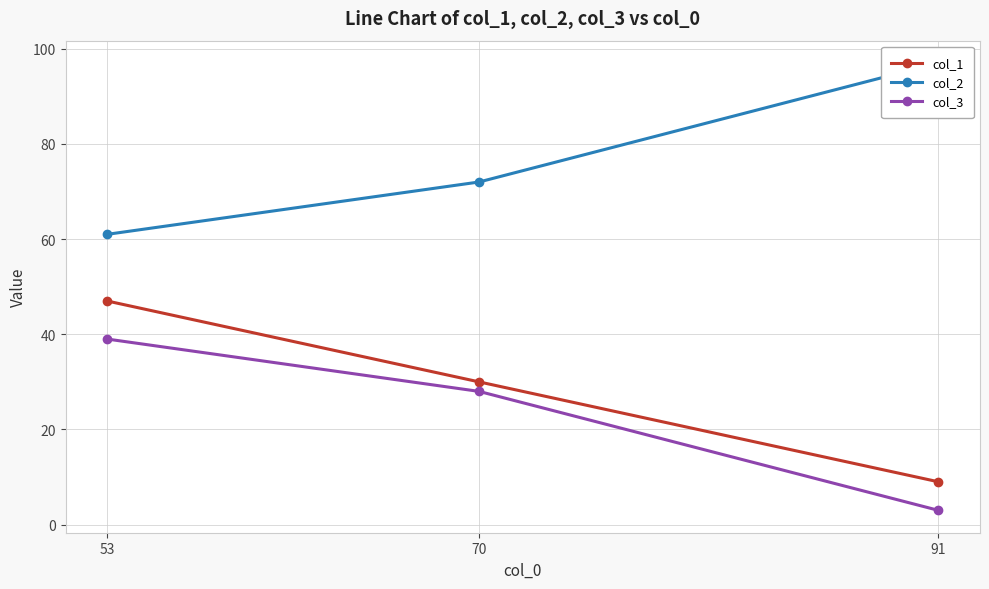

What are all the series names shown in the legend?

col_1, col_2, col_3